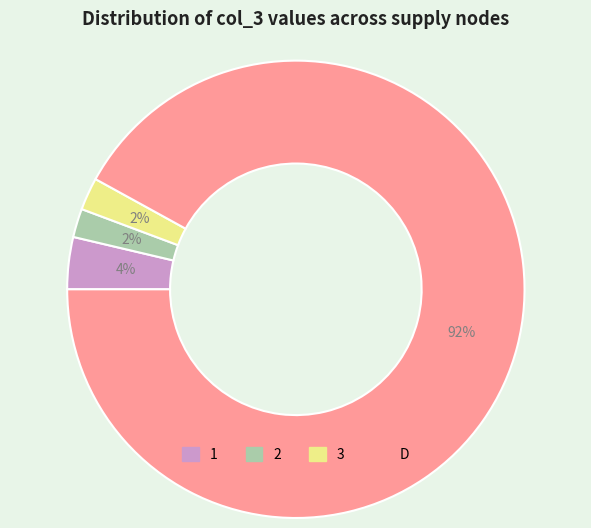

Count the number of slices in the pie.

4